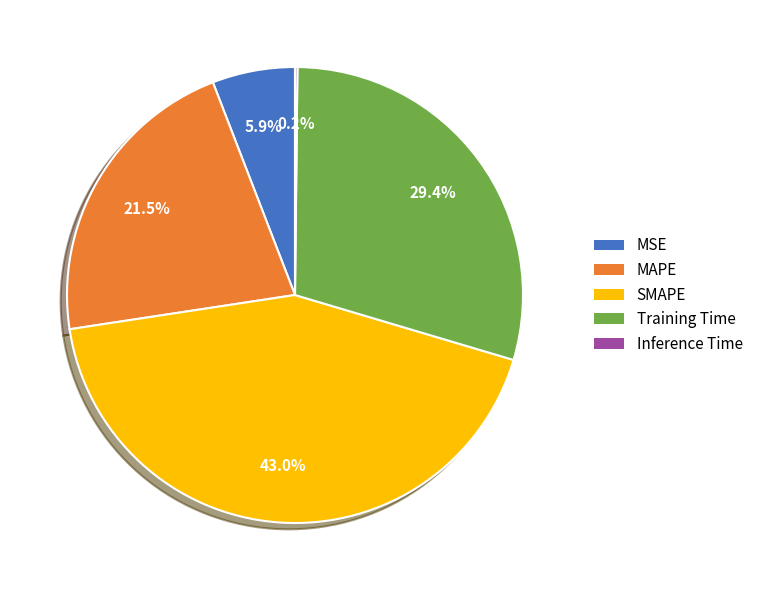

To the nearest percent, what is the difference between the MAPE and MSE slice percentages?

16%